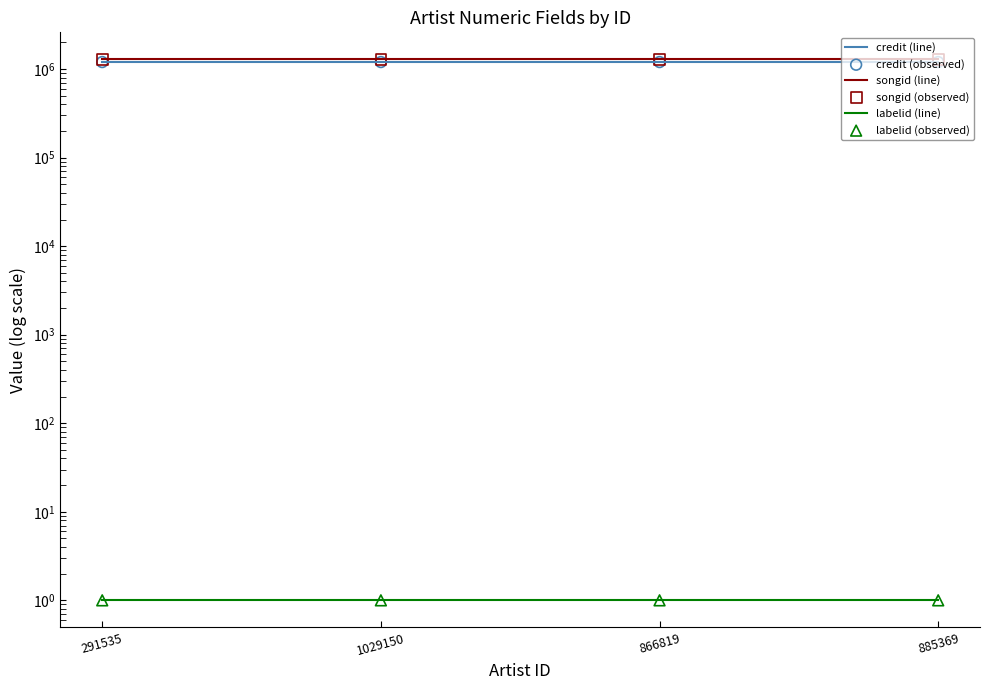

Which series has the largest total across all categories?

songid (line)